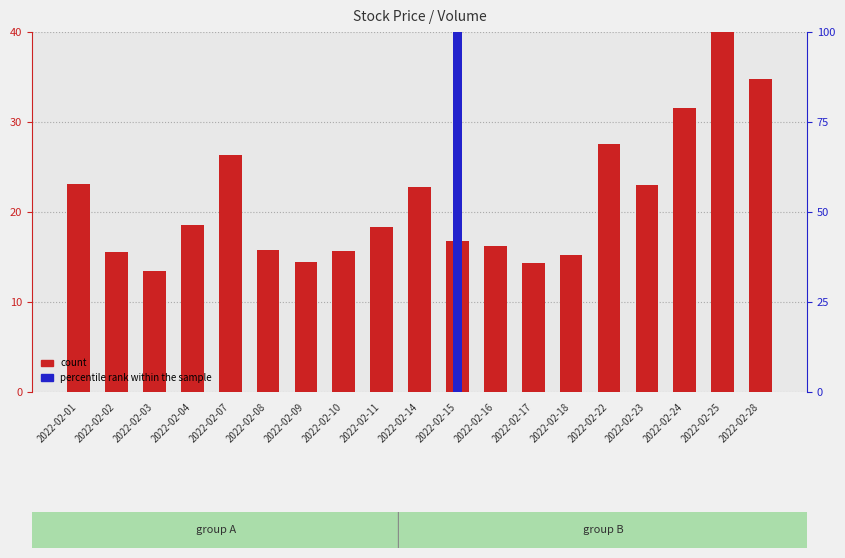

Does the chart contain stacked bars?

No